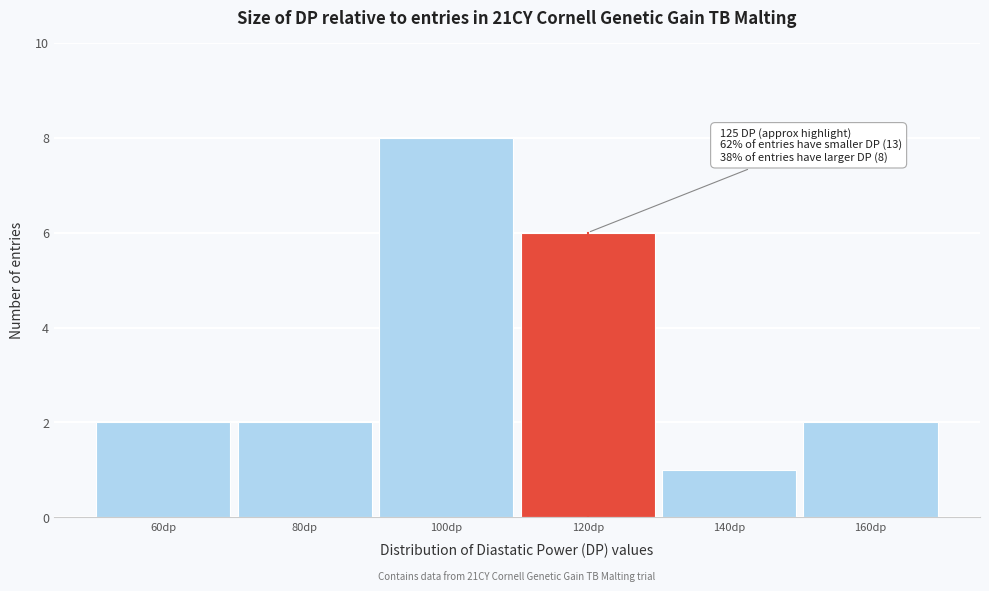

Reading left to right, what are all the values shown in this chart?

60dp=2	80dp=2	100dp=8	120dp=6	140dp=1	160dp=2